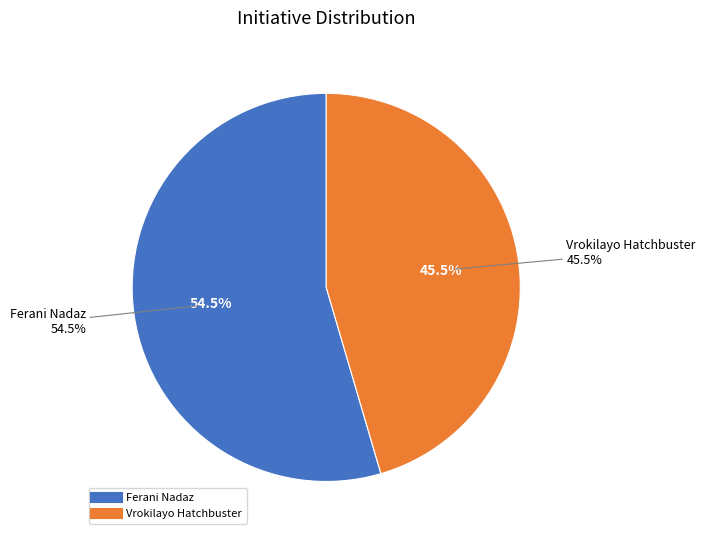

To the nearest percent, what portion does Vrokilayo Hatchbuster represent?

45%